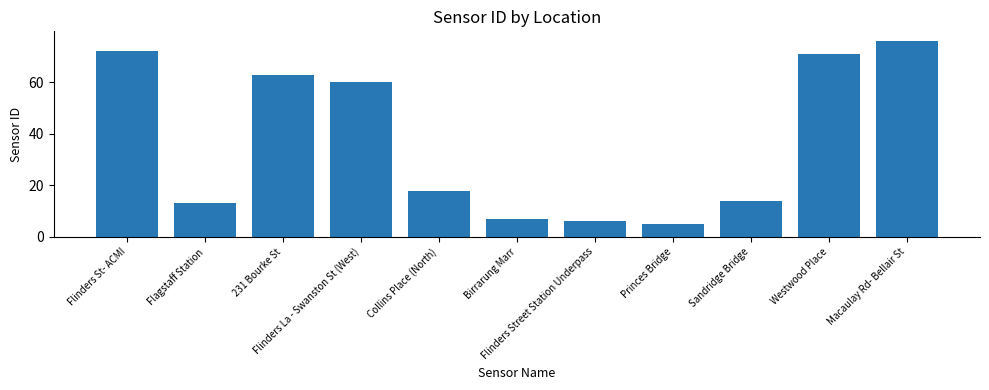

How many distinct data groups are displayed?

1